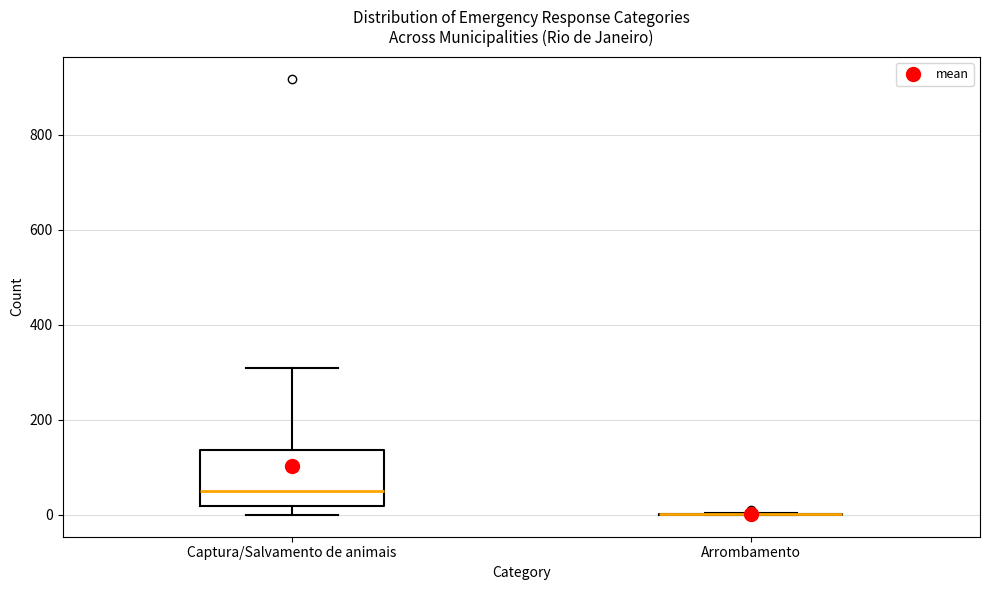

Comparing the boxes themselves (not the whiskers), which one is the tallest?

Captura/Salvamento de animais